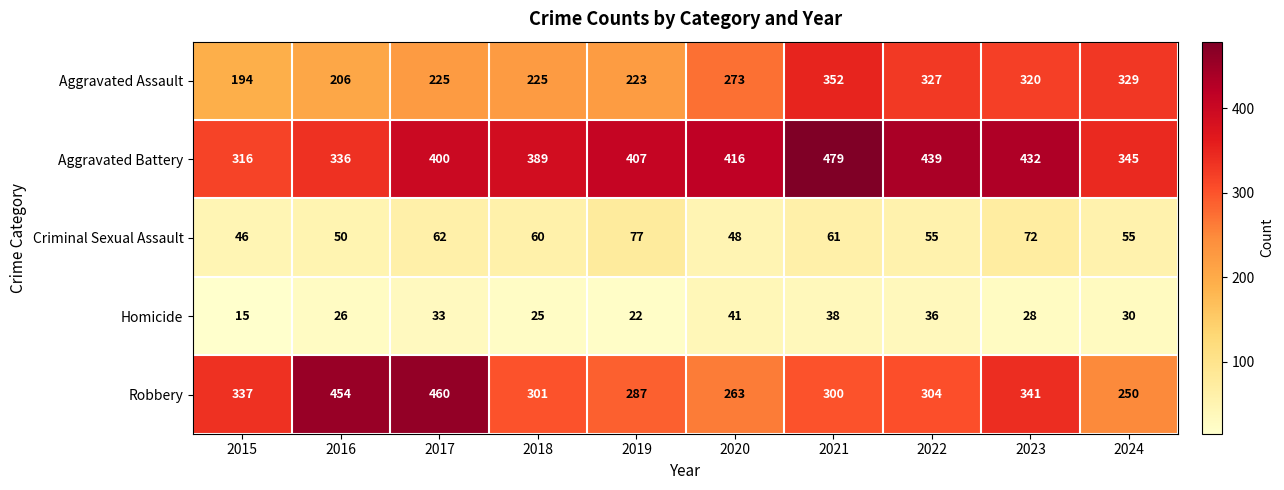

What is the total value across all series at 2018?

1000